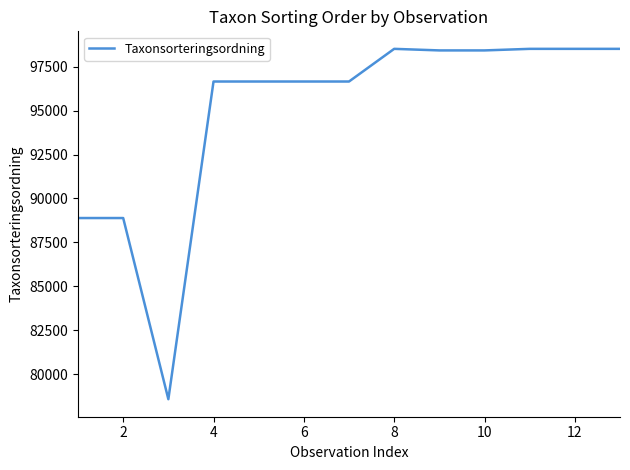

What is the minimum value shown in the chart?

78570